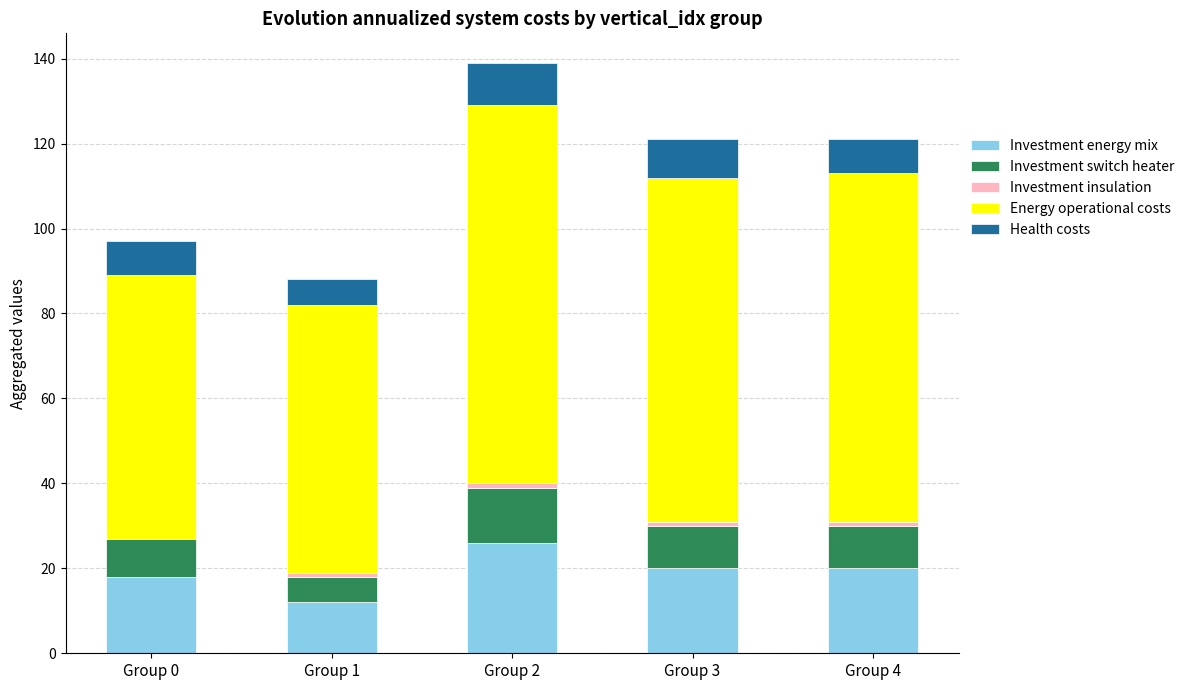

Which category has the highest value in the Investment energy mix series?

Group 2